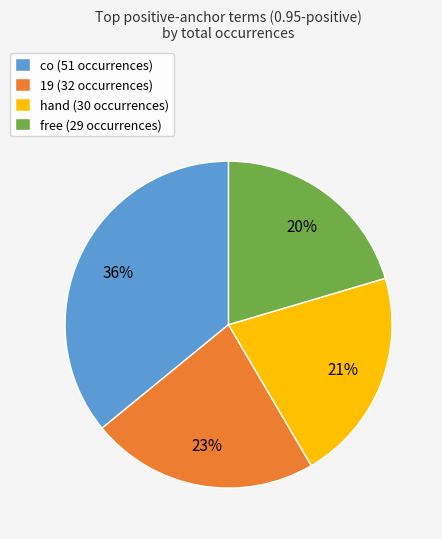

How many slices are in this pie chart?

4